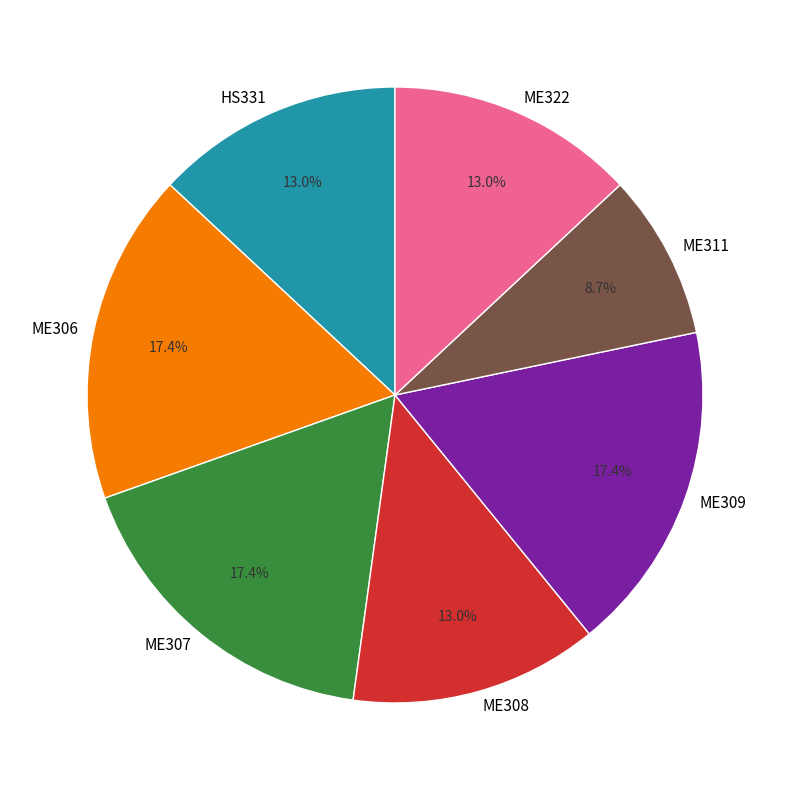

Count the number of slices in the pie.

7